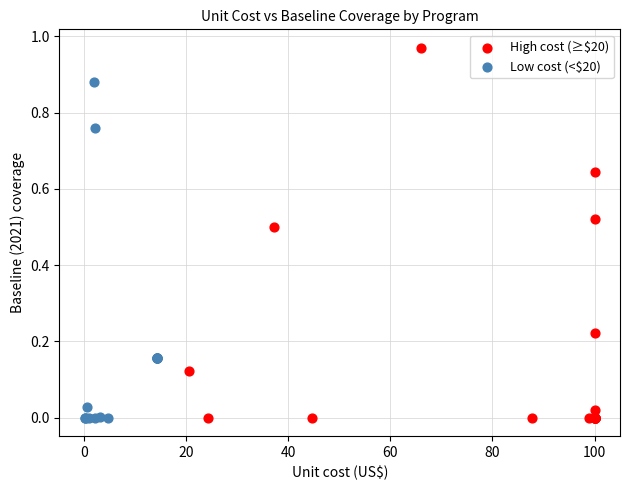

Which series has the widest spread of Y values?

High cost (≥$20)